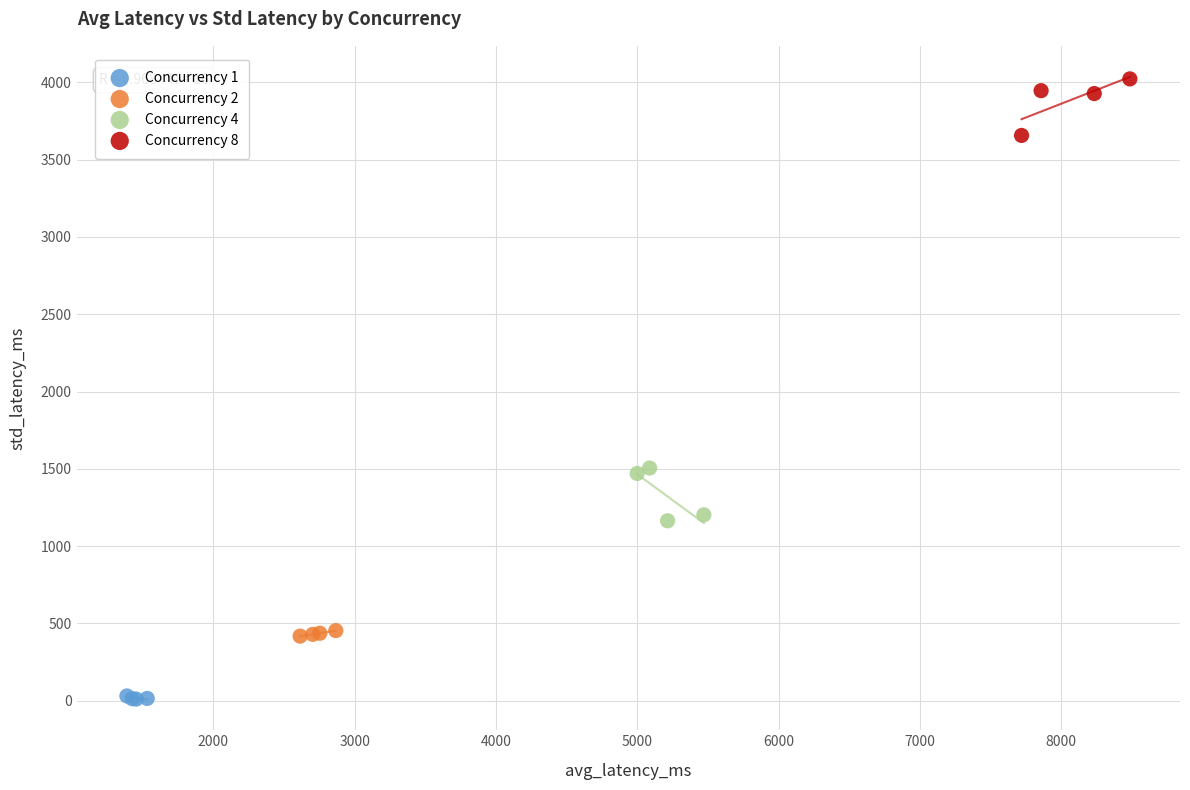

Which series reaches the minimum Y coordinate?

Concurrency 1